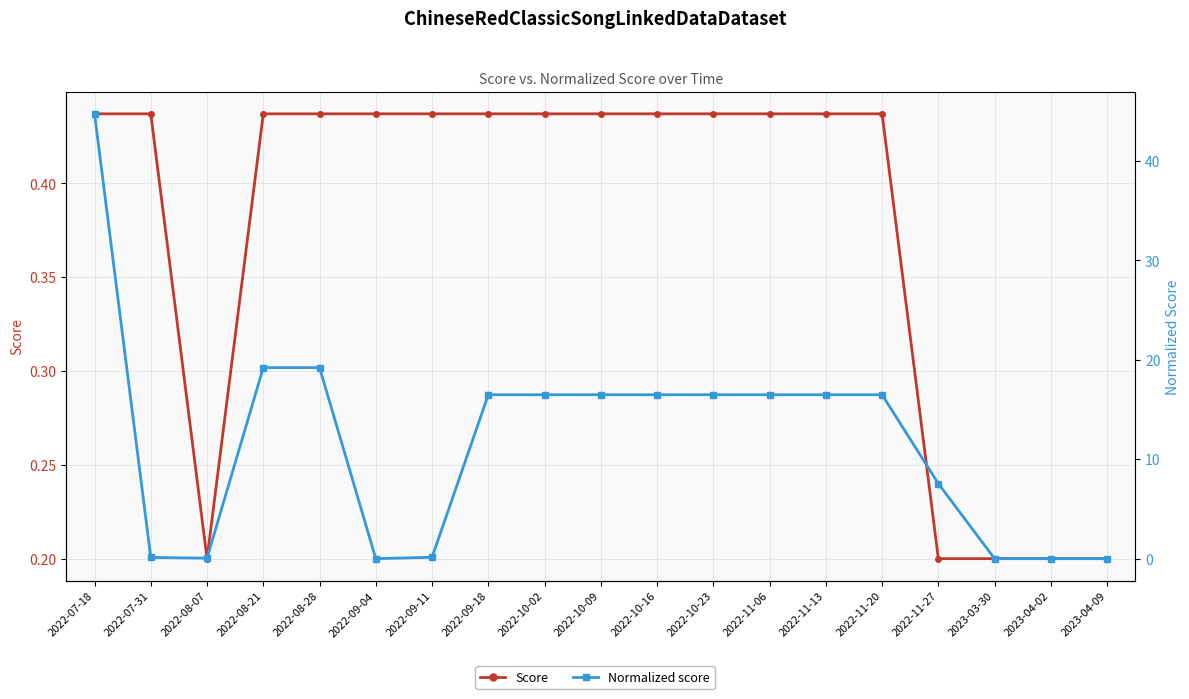

The value of Score at 2022-11-20 is 0.4. True or false?

True